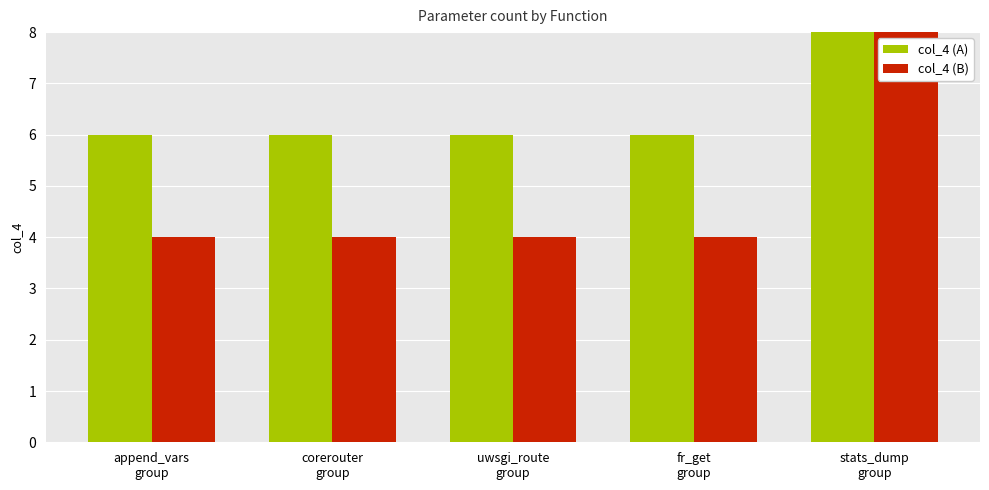

What is the maximum value shown in the chart?

16